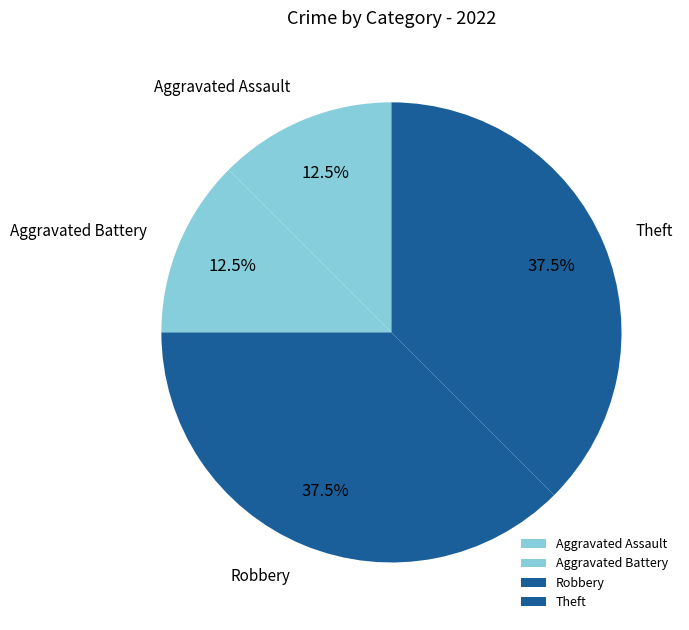

Count the number of slices in the pie.

4